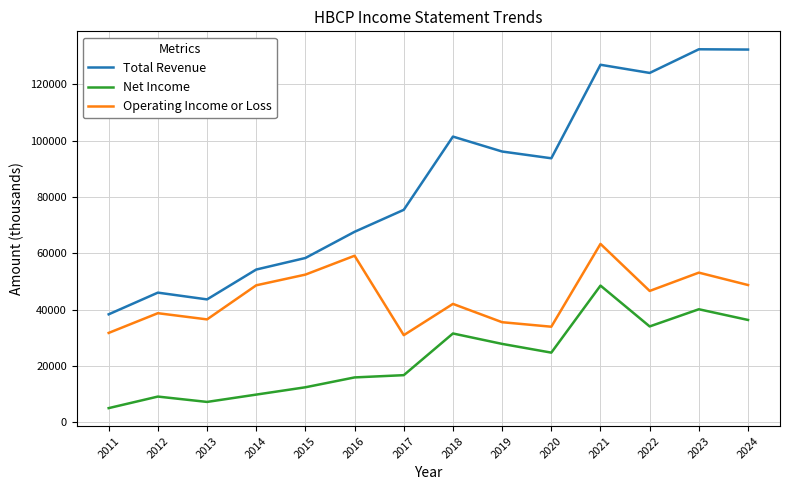

True or false: Net Income and Total Revenue intersect in this chart.

False